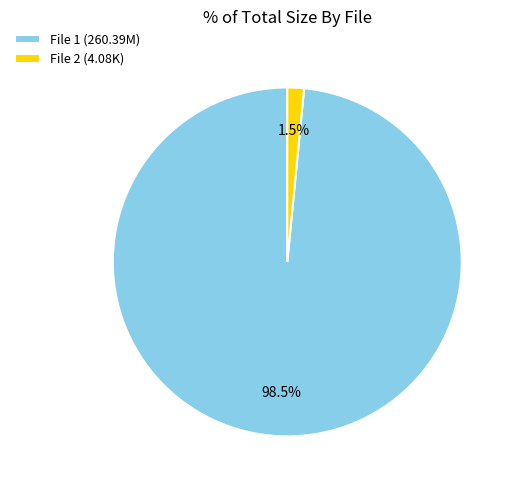

Rank the categories by value from highest to lowest.

File 1 (260.39M), File 2 (4.08K)